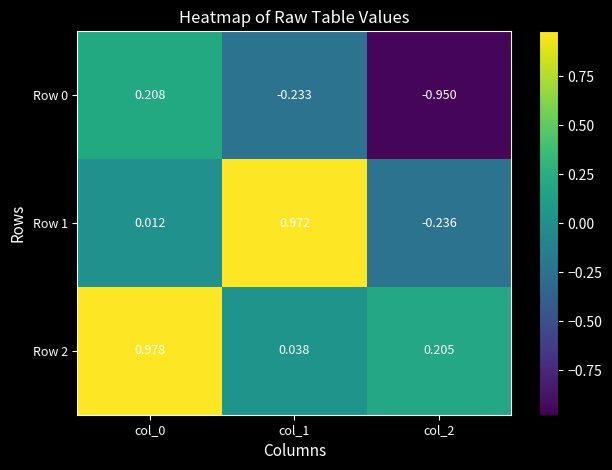

Is the value of Row 0 at col_0 greater than the value of Row 2 at col_1?

Yes